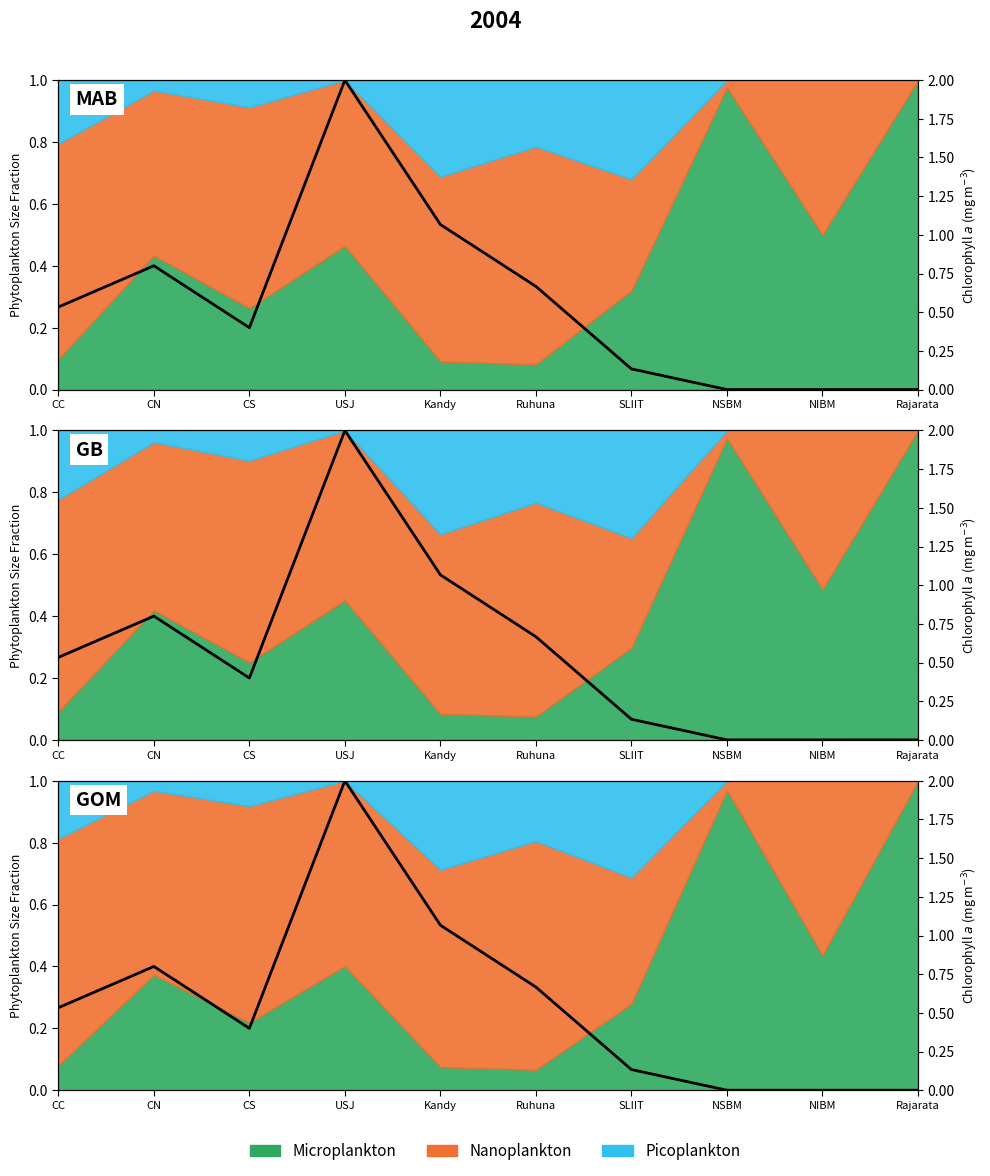

What is the change in value from CN to USJ?

+1.2